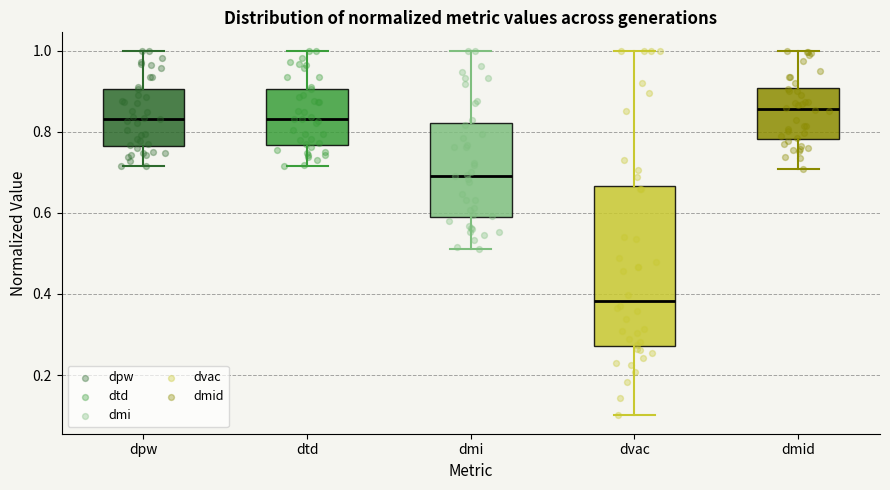

Reading left to right, read every box against the y-axis: the position of its median line, the range the box covers, and the ends of its whiskers. The values are not printed on the chart, so give them approximately, as read against the axis.

dpw: median 0.84, box 0.76 to 0.90, whiskers 0.72 to 1.00
dtd: median 0.84, box 0.76 to 0.90, whiskers 0.72 to 1.00
dmi: median 0.70, box 0.58 to 0.82, whiskers 0.52 to 1.00
dvac: median 0.38, box 0.28 to 0.66, whiskers 0.10 to 1.00
dmid: median 0.86, box 0.78 to 0.90, whiskers 0.70 to 1.00